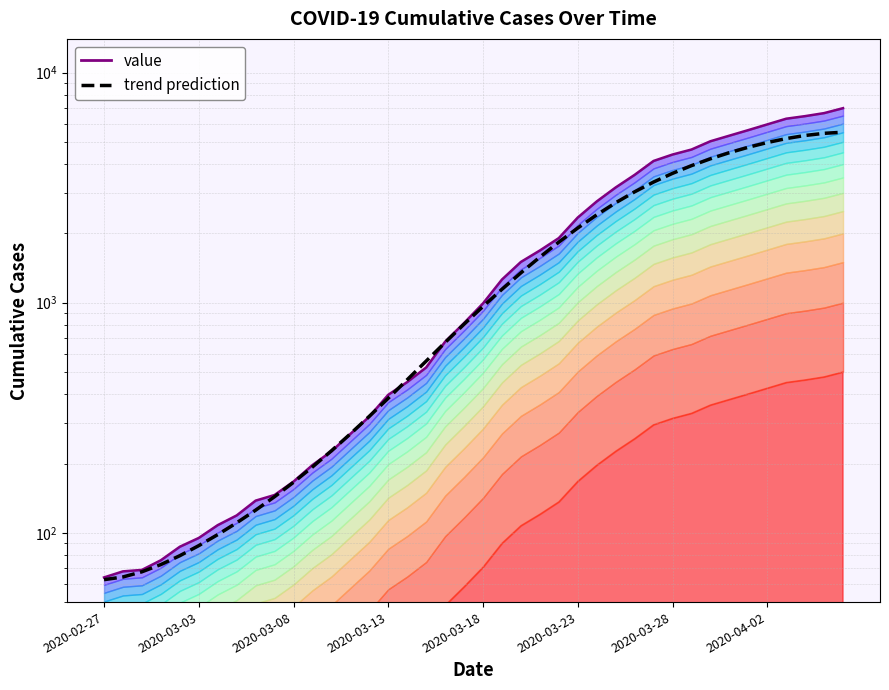

What is the average value of the value series?

2144.0